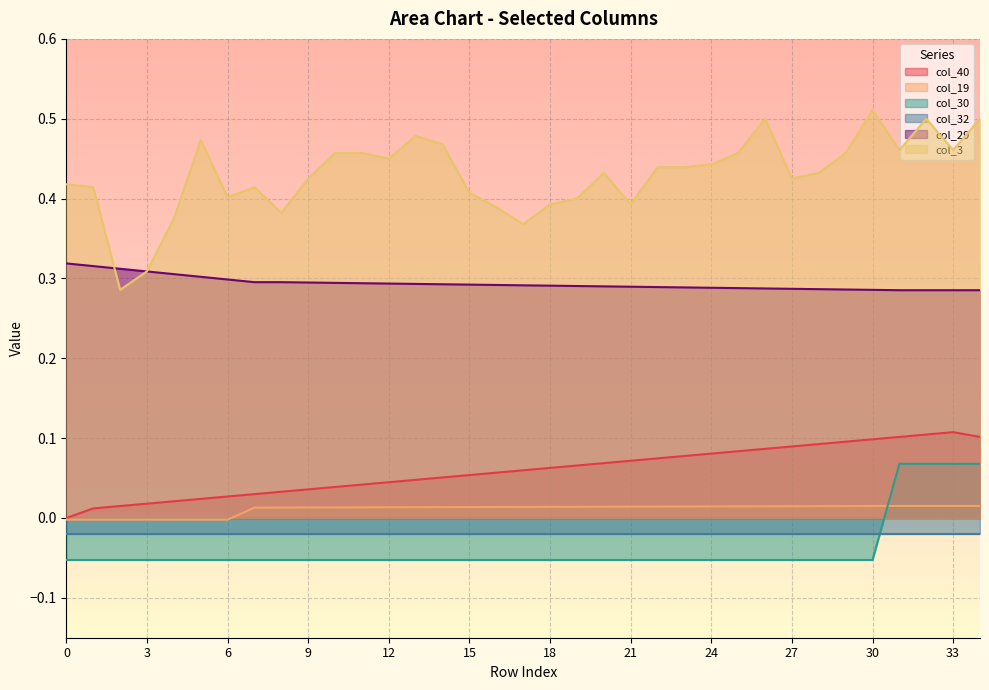

True or false: col_40 and col_29 intersect in this chart.

False